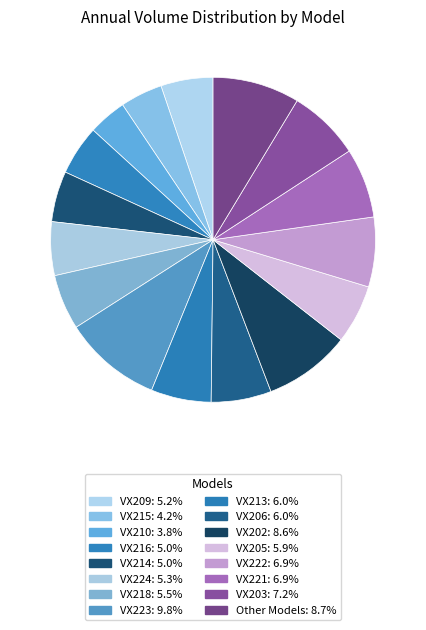

Which slice is the largest?

VX223